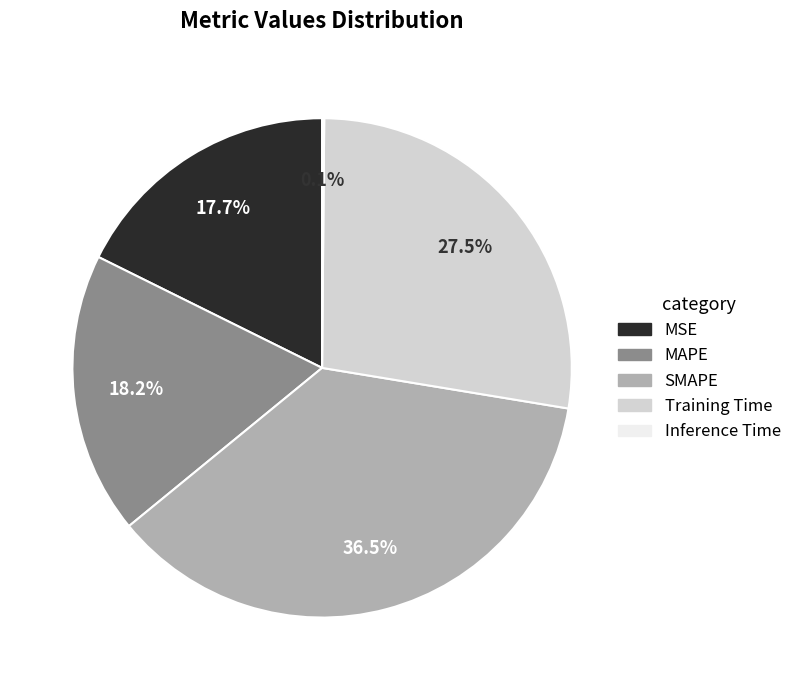

Which has a higher value, Training Time or MAPE?

Training Time